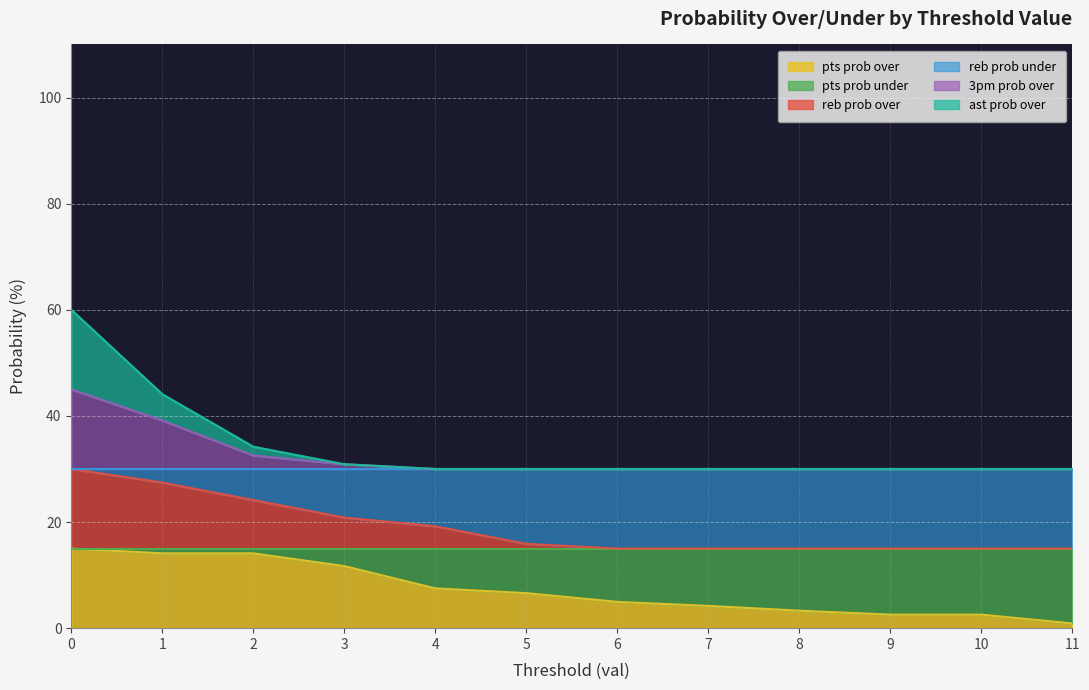

Is it true that ast prob over equals 60.0 at 0?

True